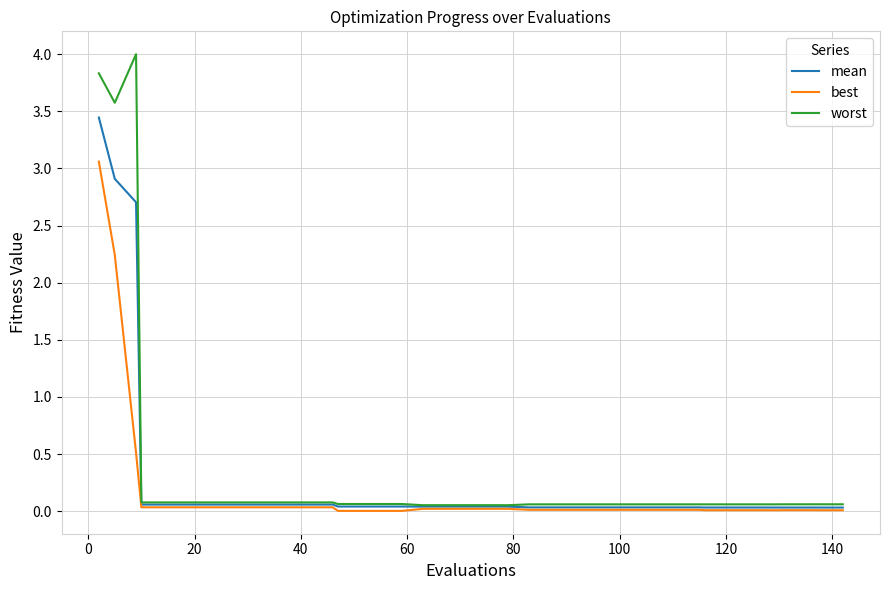

Rank the series by their average value, from lowest to highest.

best, mean, worst